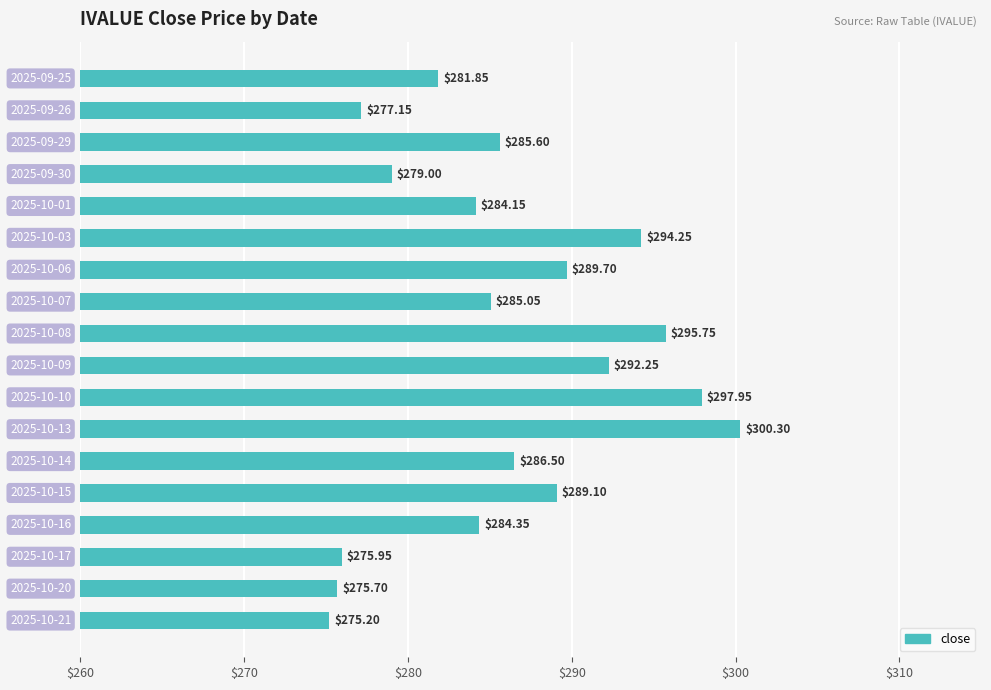

What is the average value?

286.1